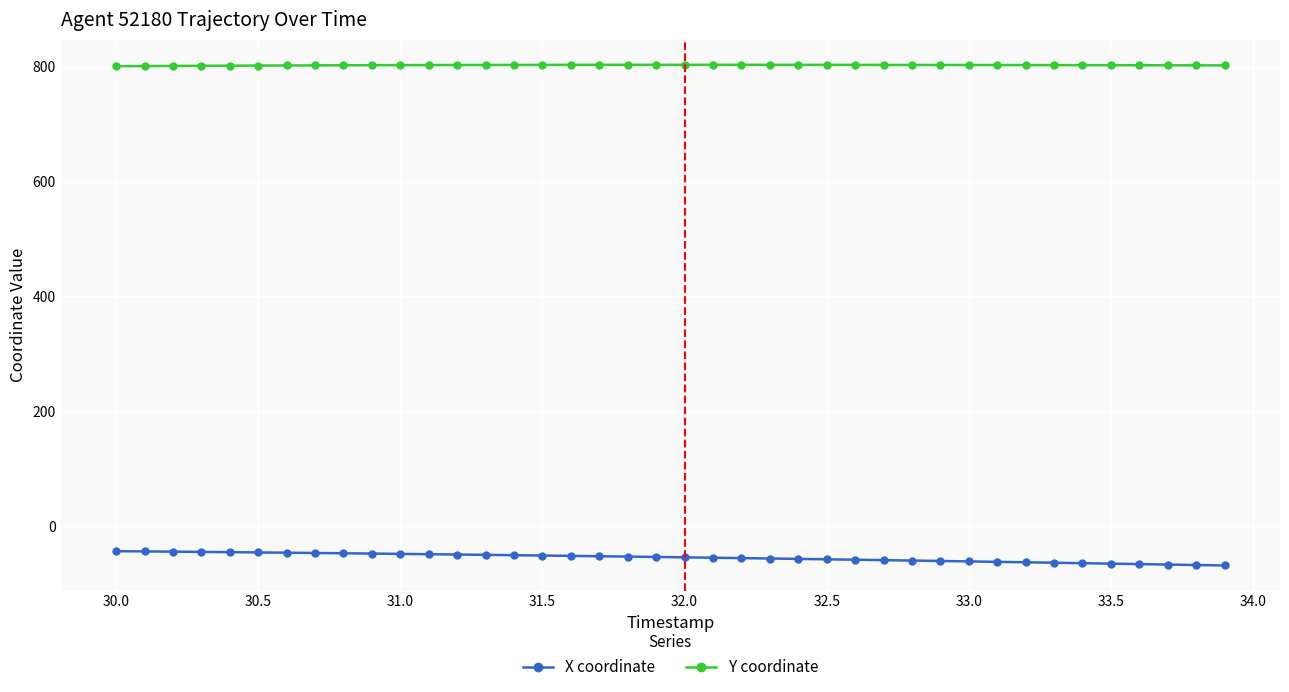

List the series in order of their overall mean, highest first.

Y coordinate, X coordinate